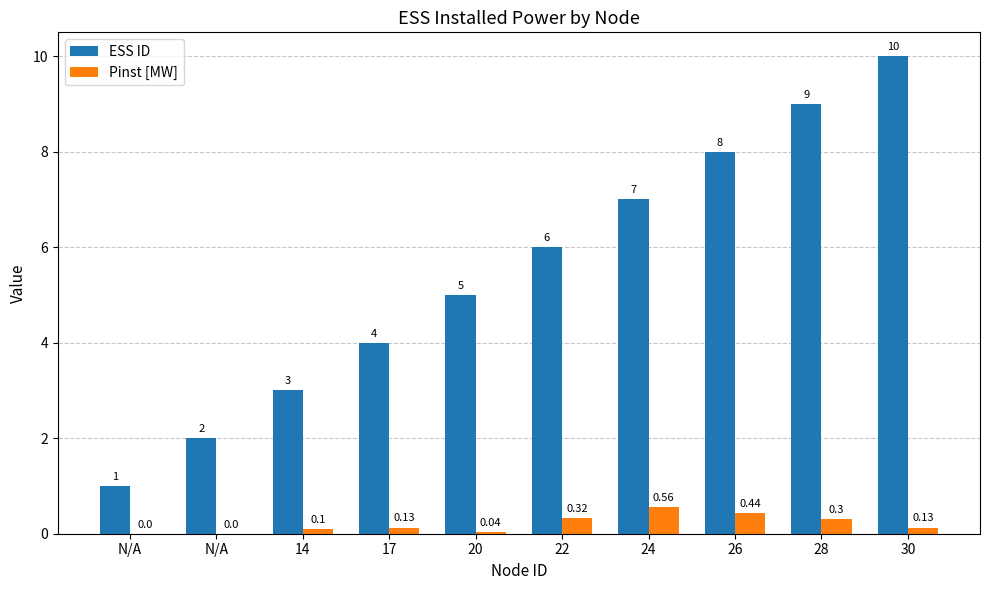

What is the difference between the maximum and minimum values in the ESS ID series?

9.0